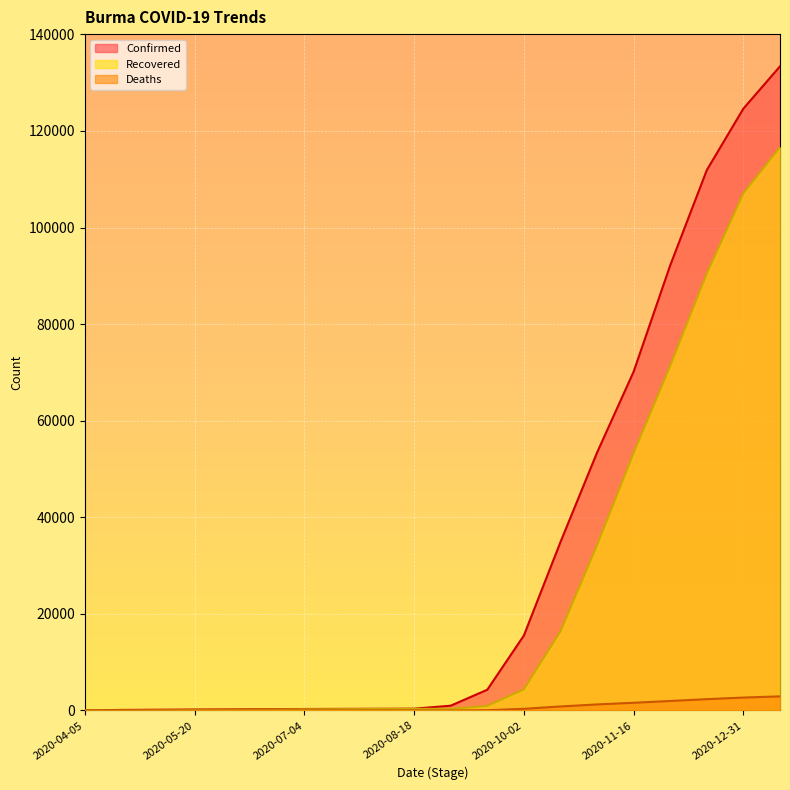

At which category is the sum across all series the highest?

2021-01-15